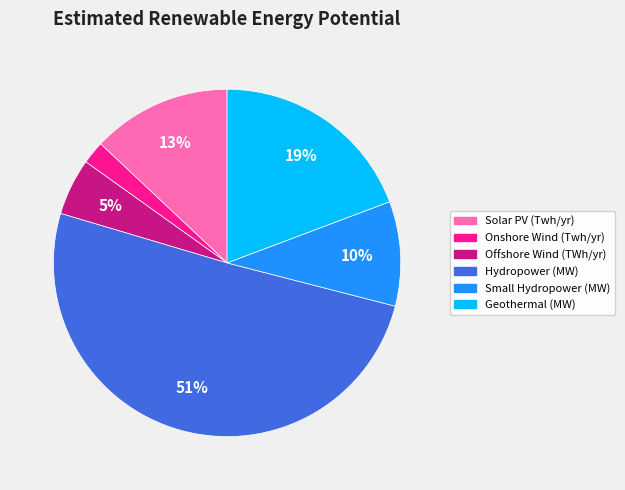

To the nearest percent, what is the average slice percentage?

17%